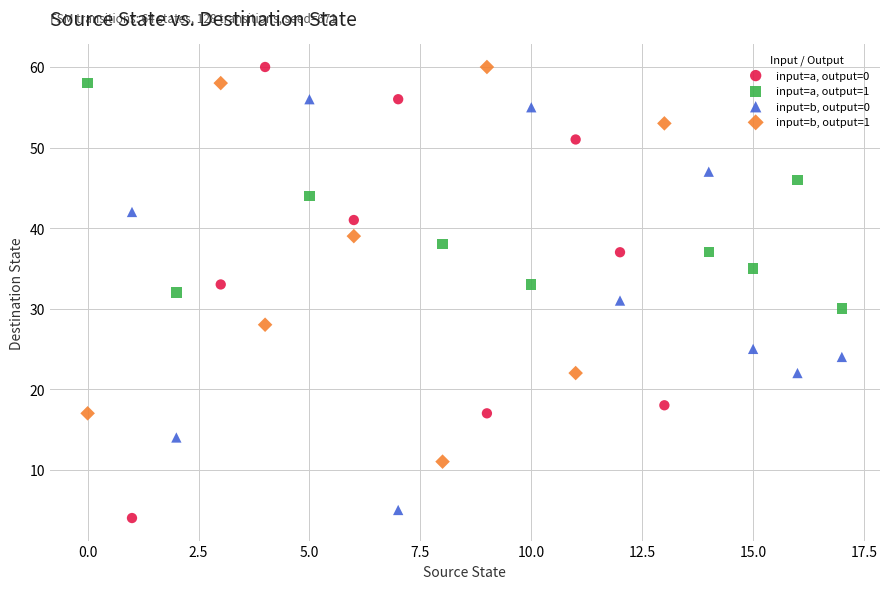

What are all the series names shown in the legend?

input=a, output=0, input=a, output=1, input=b, output=0, input=b, output=1